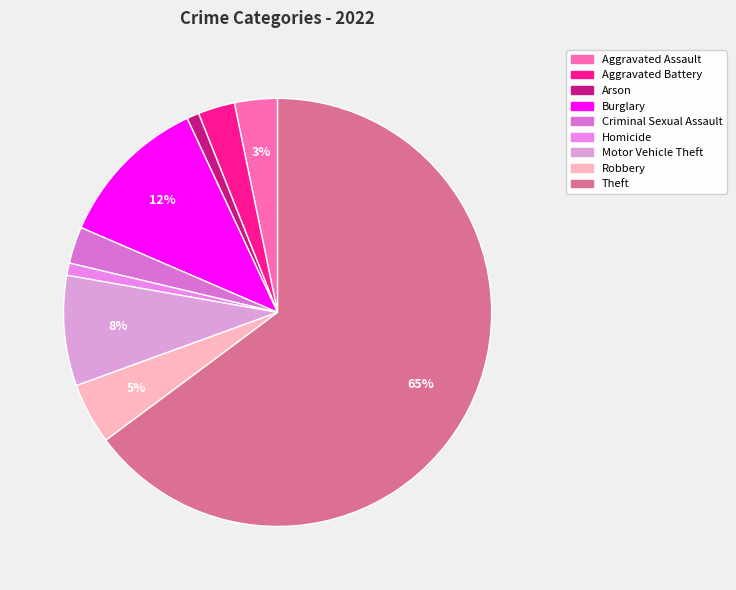

Count the number of slices in the pie.

9